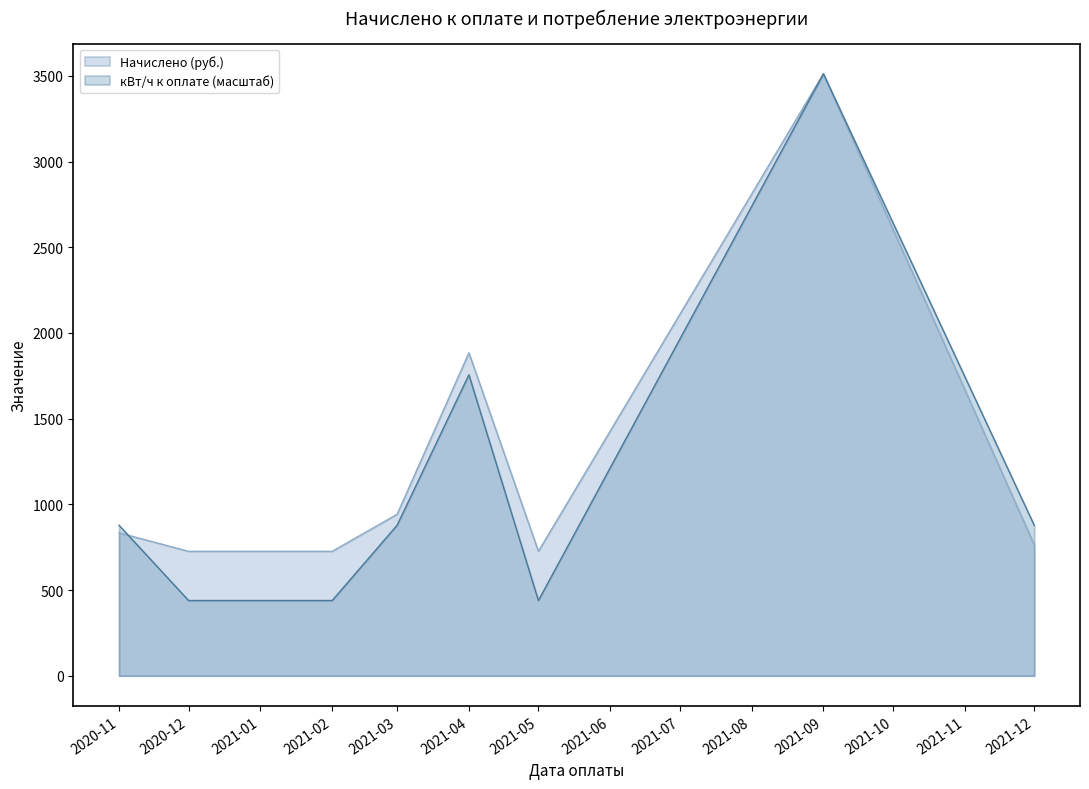

Rank the series at 2020-12 from lowest to highest value.

кВт/ч к оплате (масштаб), Начислено (руб.)